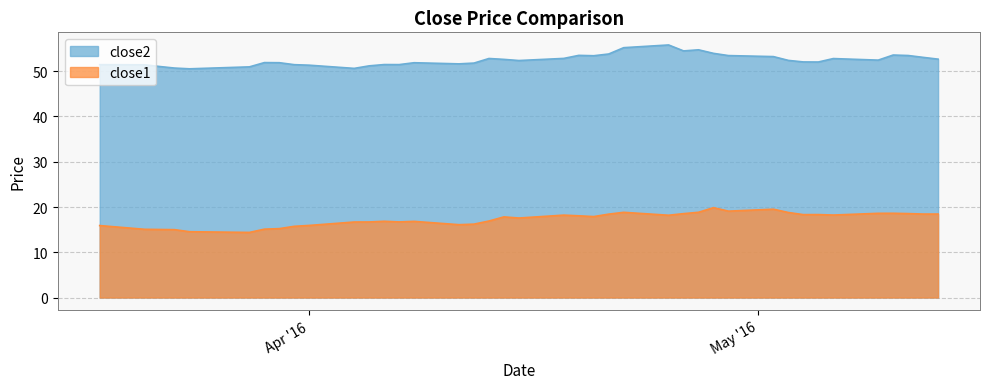

How many lines are shown in the chart?

2